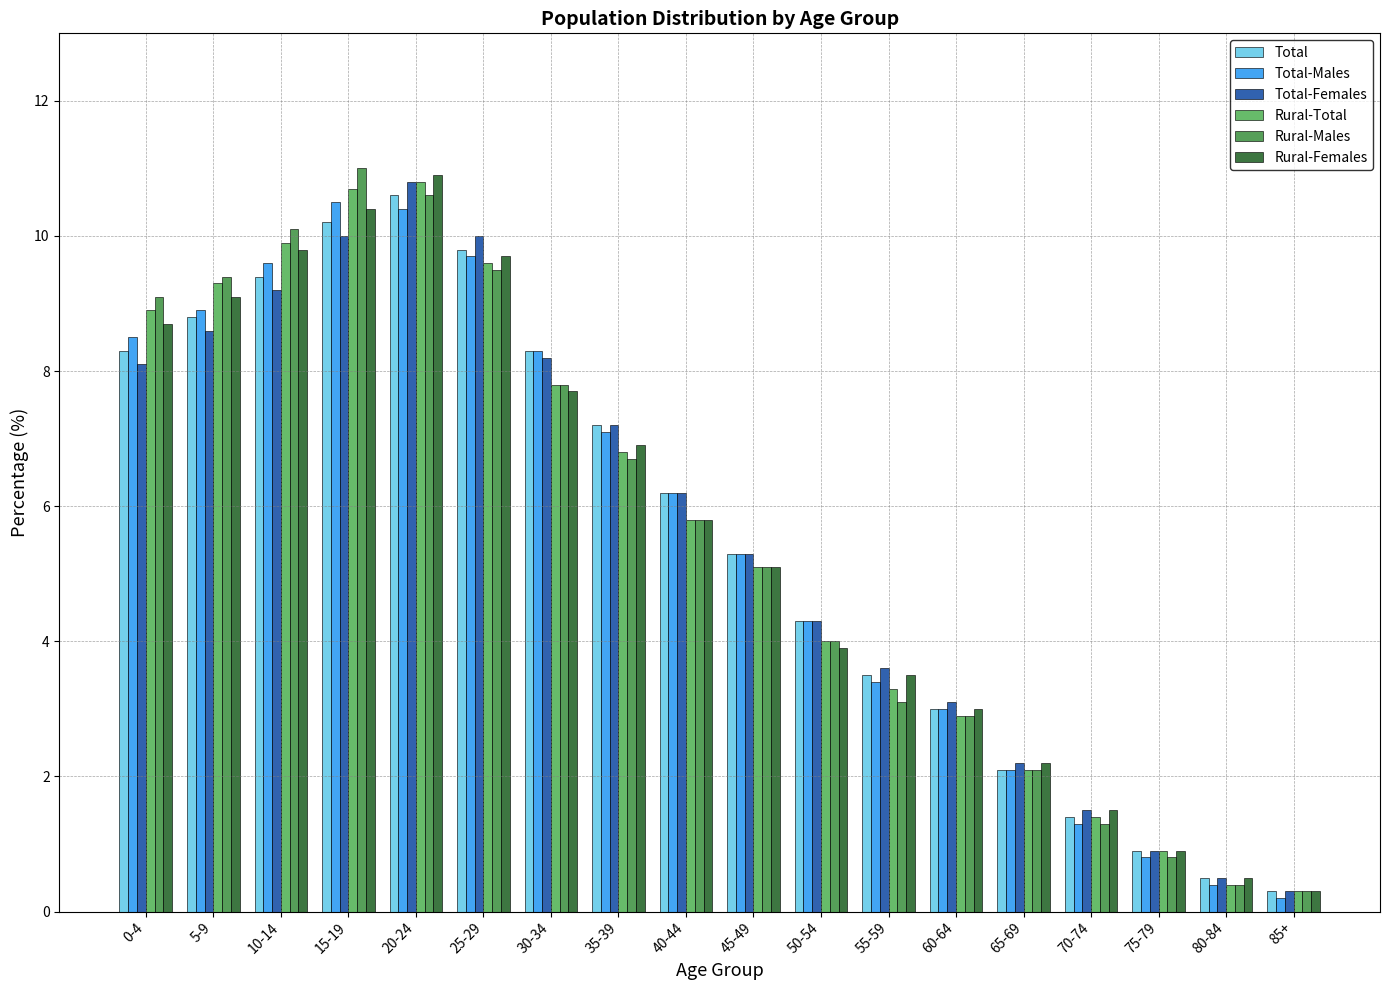

What position from the right is 10-14?

16